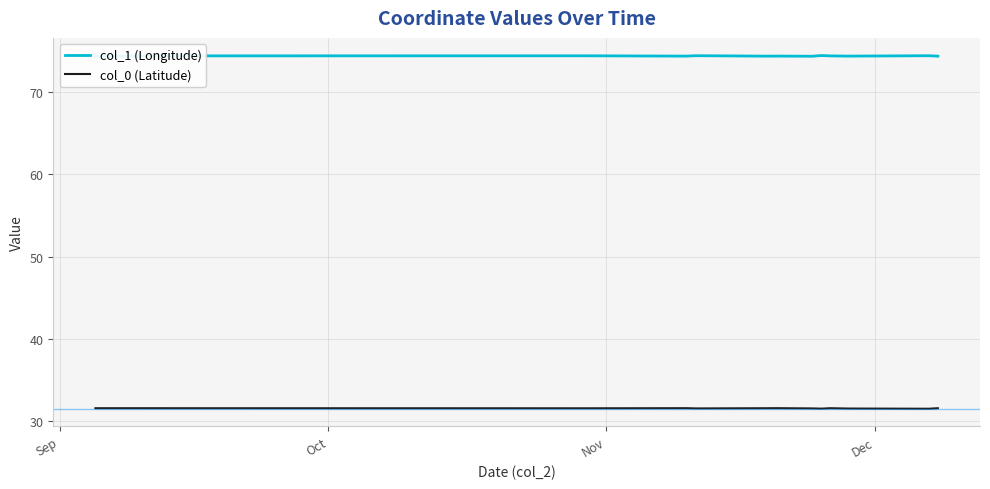

Rank the series by their maximum value, from lowest to highest.

col_0 (Latitude), col_1 (Longitude)